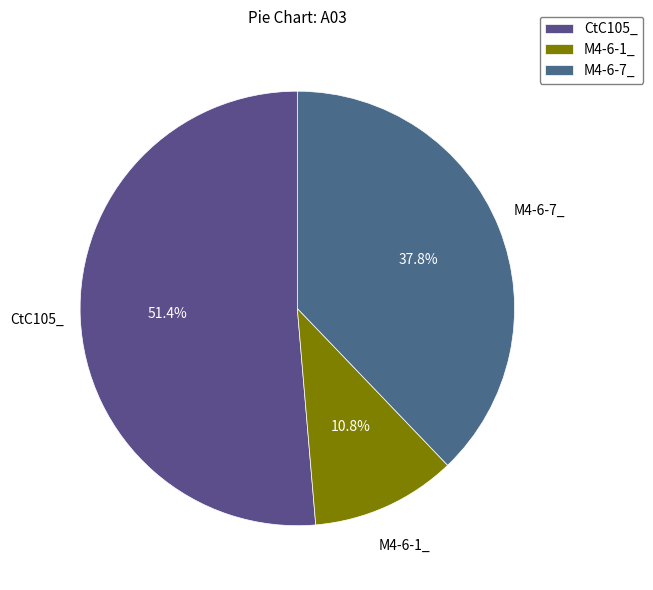

Is it true that M4-6-7_ is 38% of the pie?

True